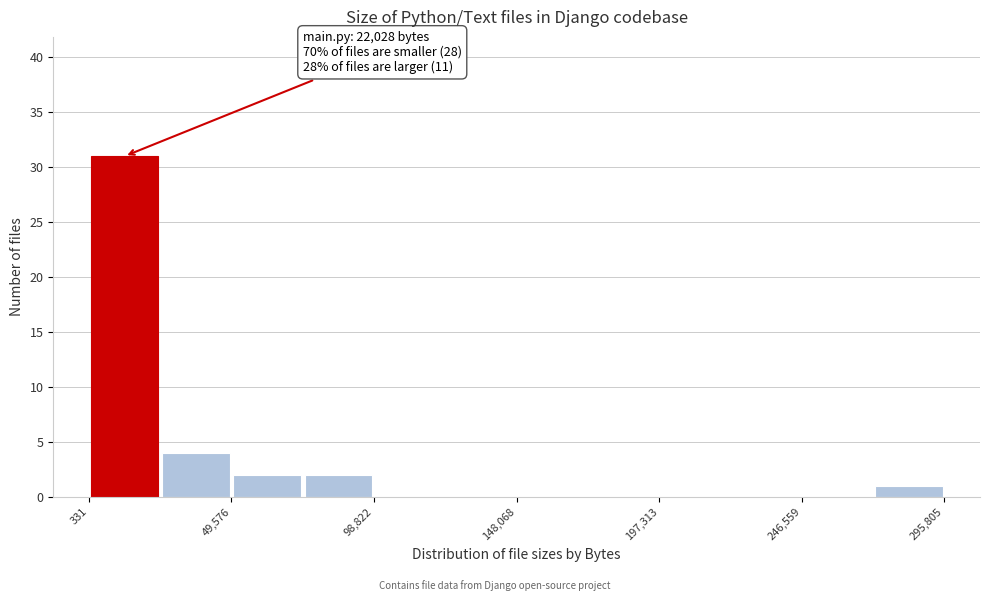

Which range on the x-axis has the tallest bar?

0 to 25000